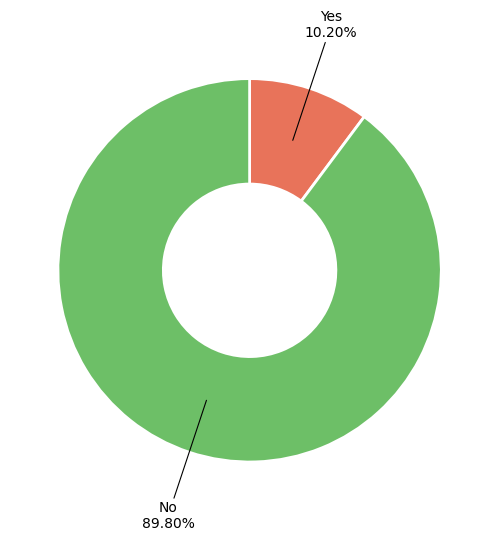

Between No and Yes, which is larger?

No